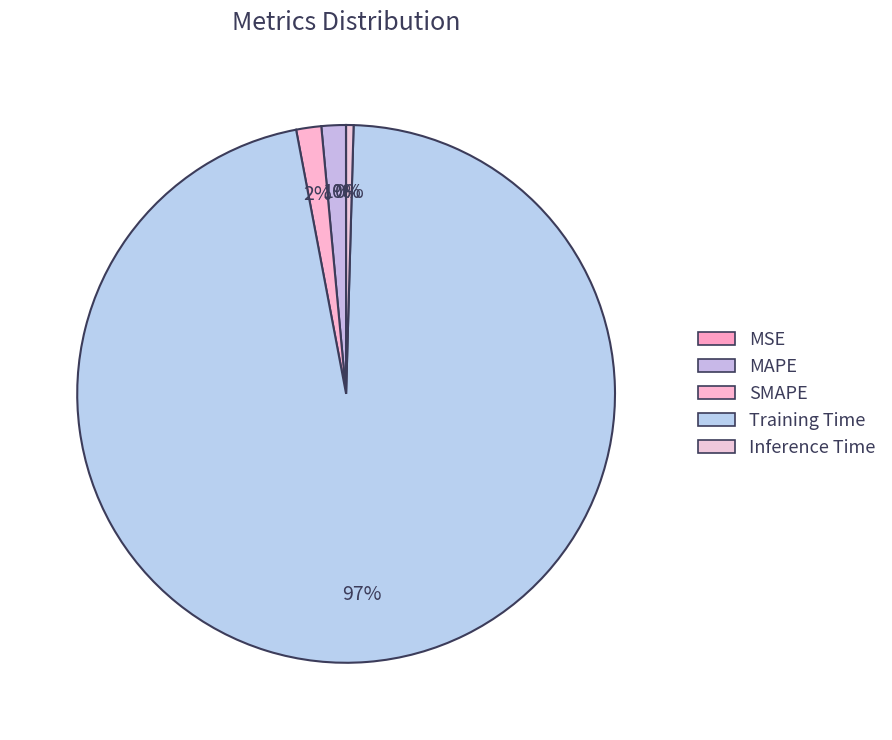

What is the largest slice in the pie chart?

Training Time